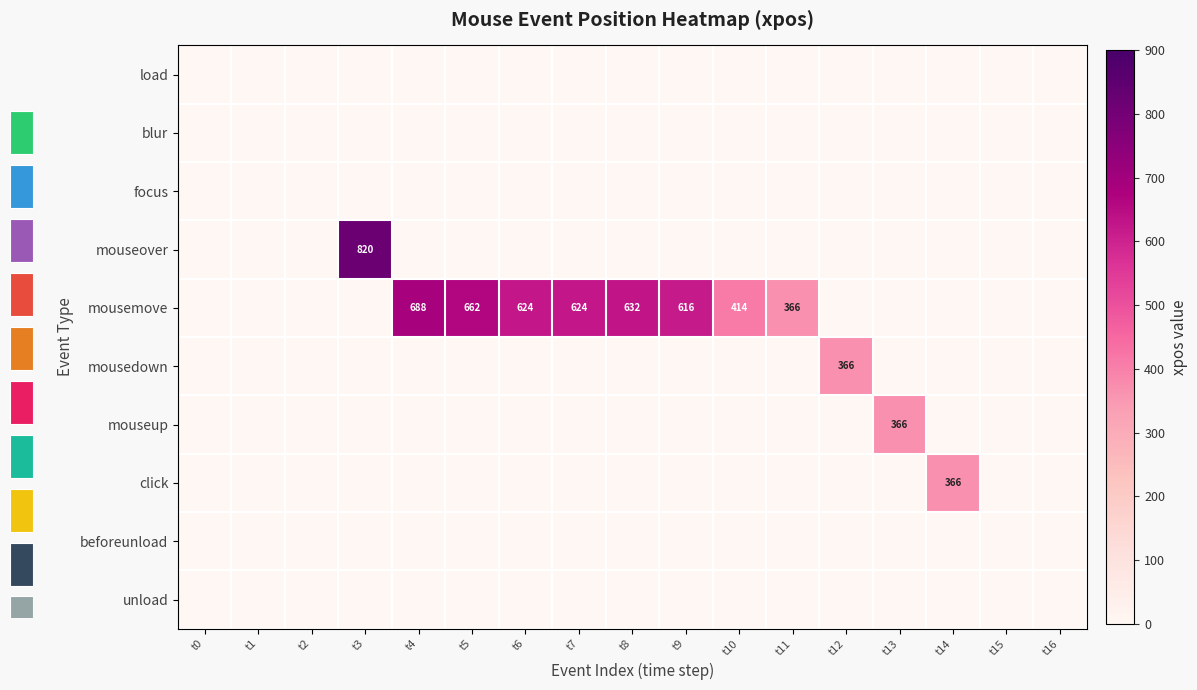

Which series has the largest range (max minus min)?

mouseover